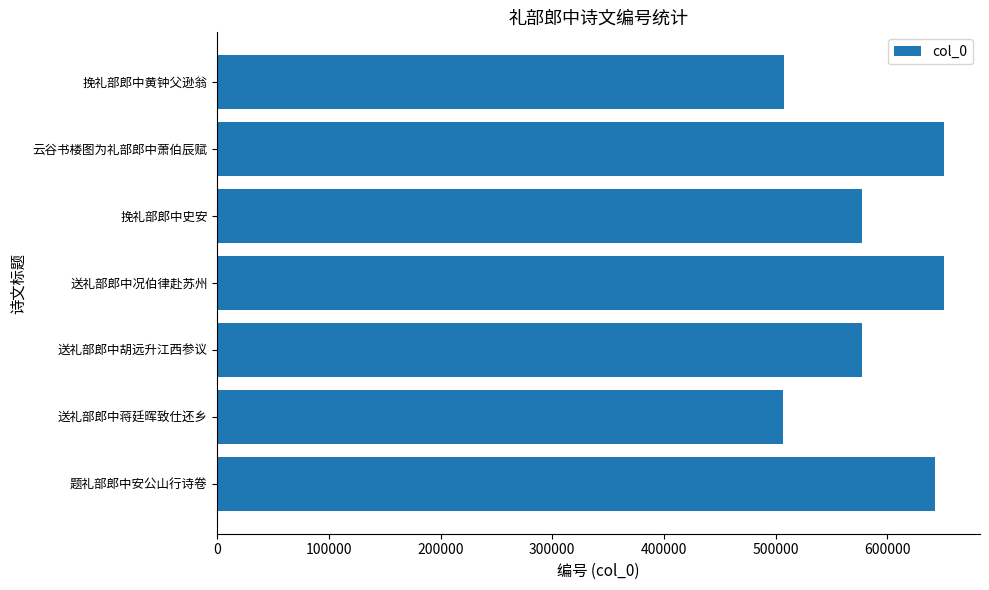

Is it true that the value at 送礼部郎中胡远升江西参议 is 836084?

False